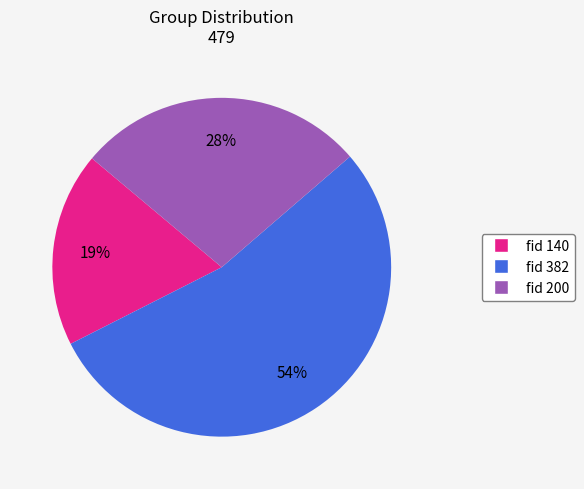

Does any single category account for the majority?

Yes